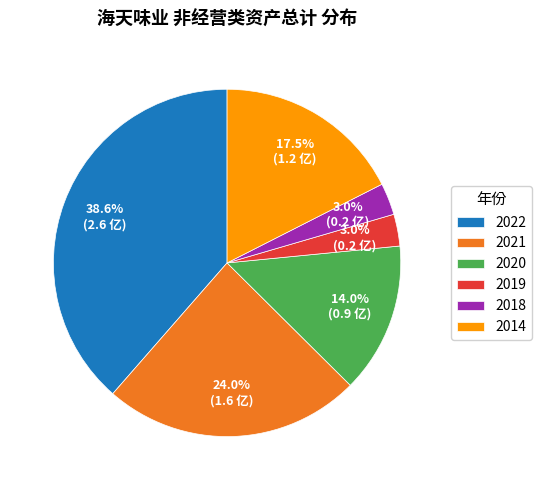

Which slice is the largest?

2022